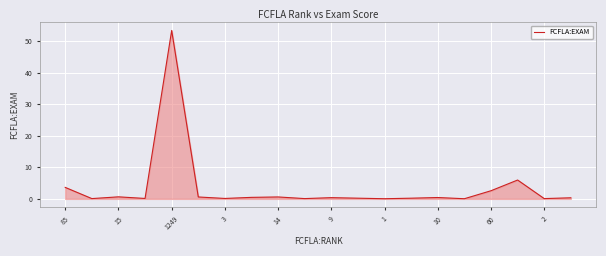

What is the sum of all values?

70.1